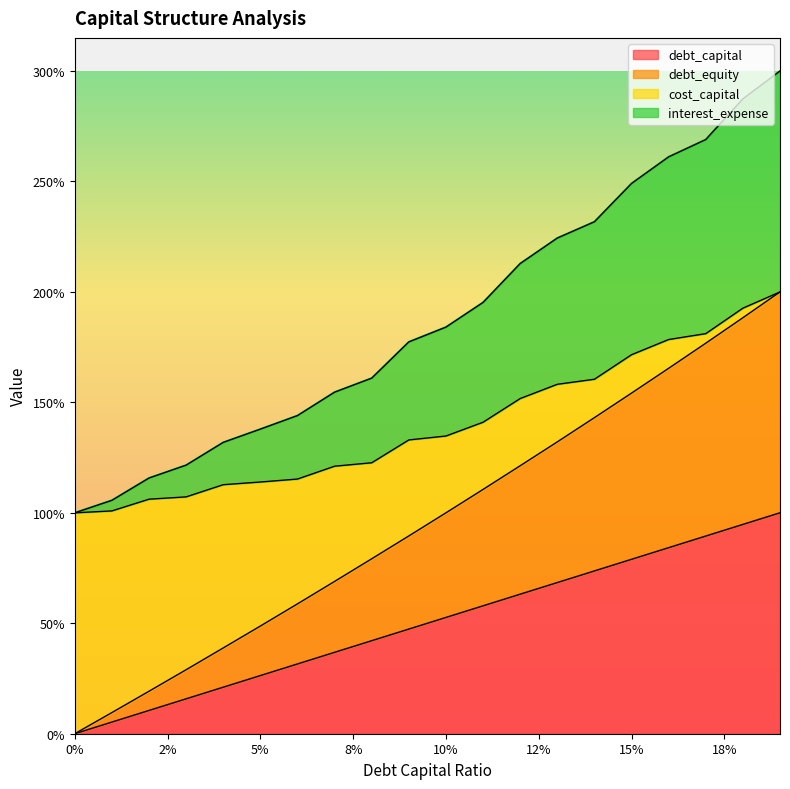

Which series has the largest total across all categories?

debt_equity